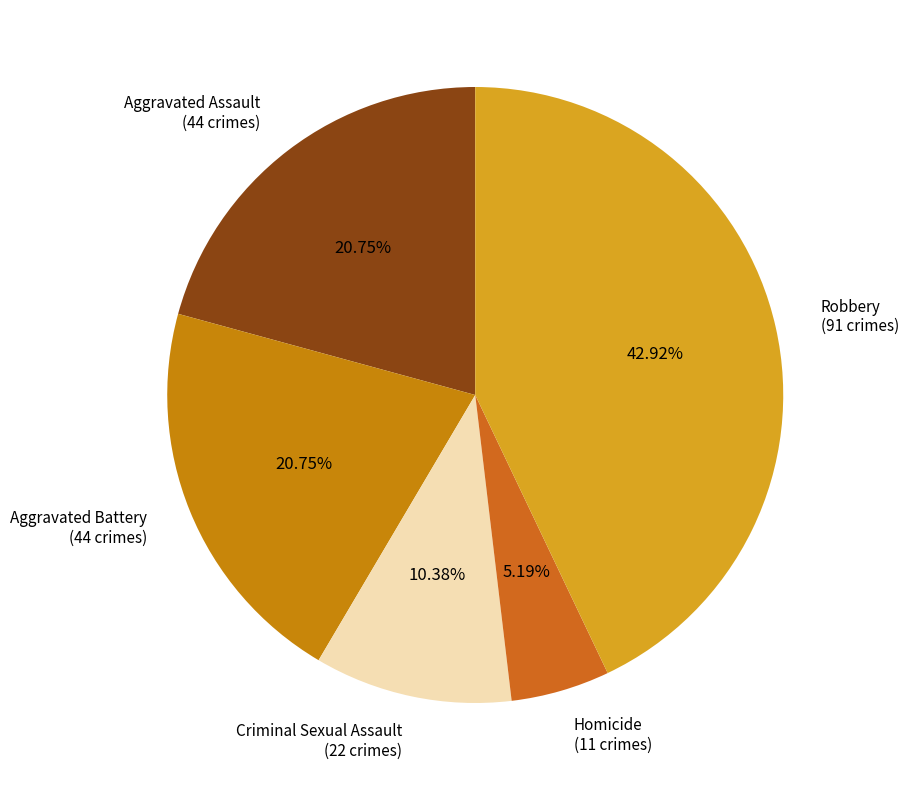

The Robbery slice represents 51% of the pie. True or false?

False